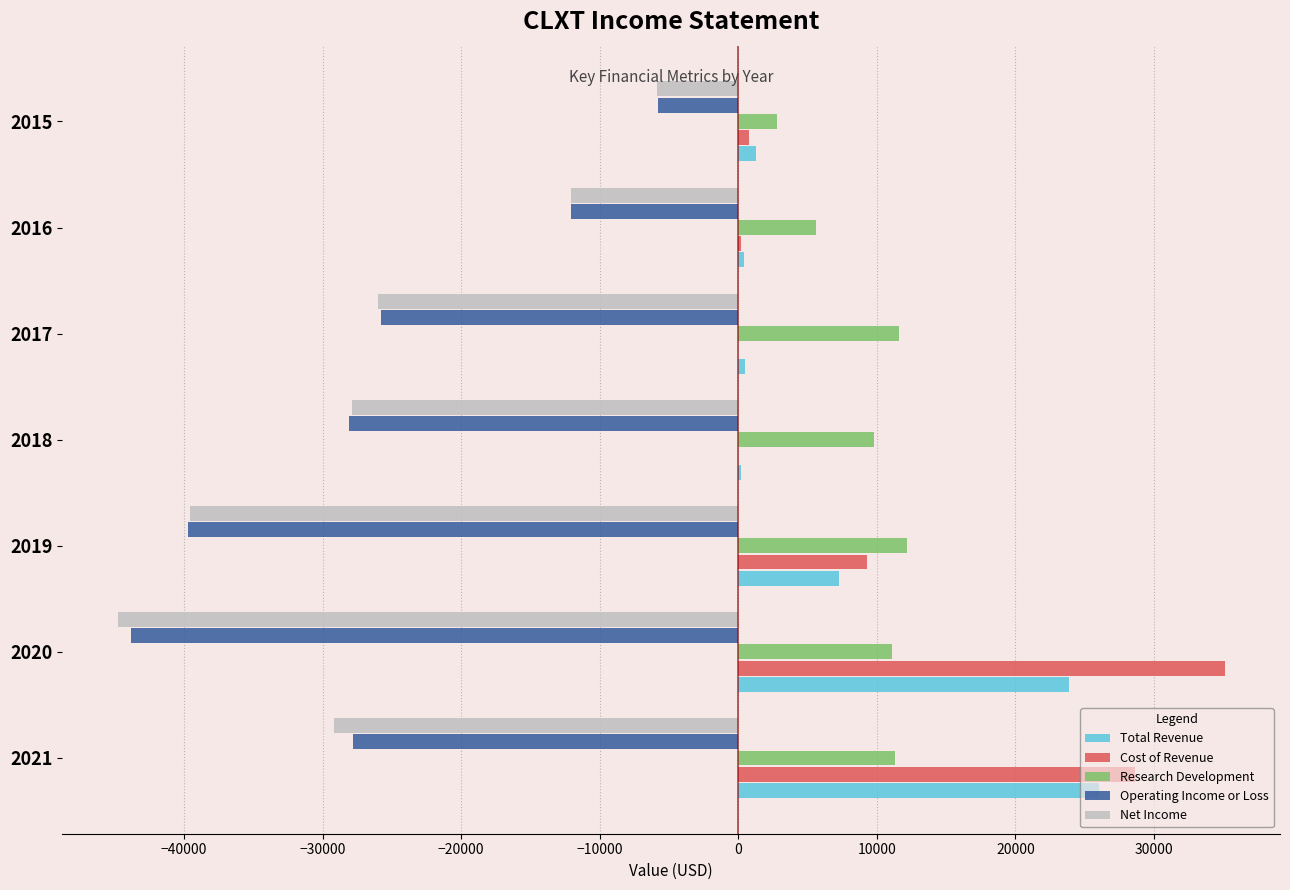

True or false: Research Development has a value of 6855 at 2018.

False